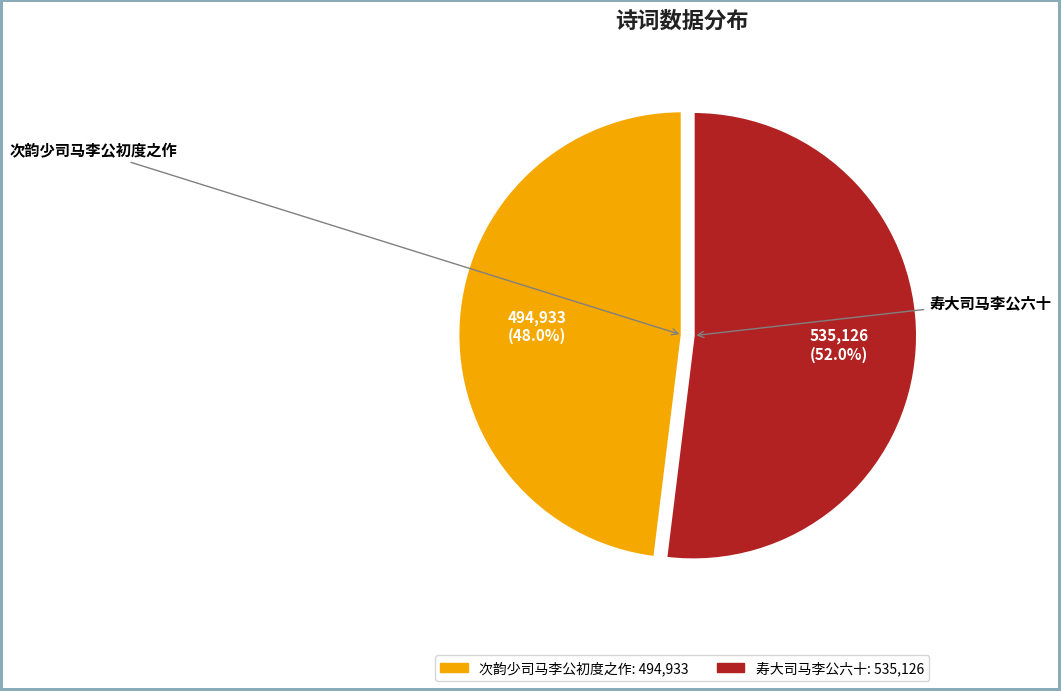

To the nearest percent, what is the average slice percentage?

50%